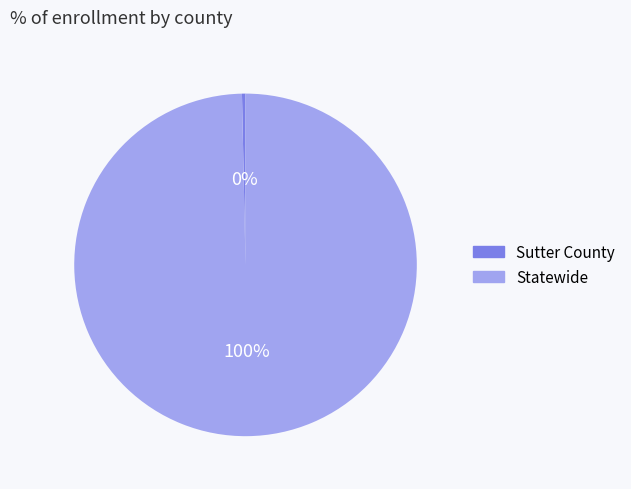

What is the majority slice?

Statewide